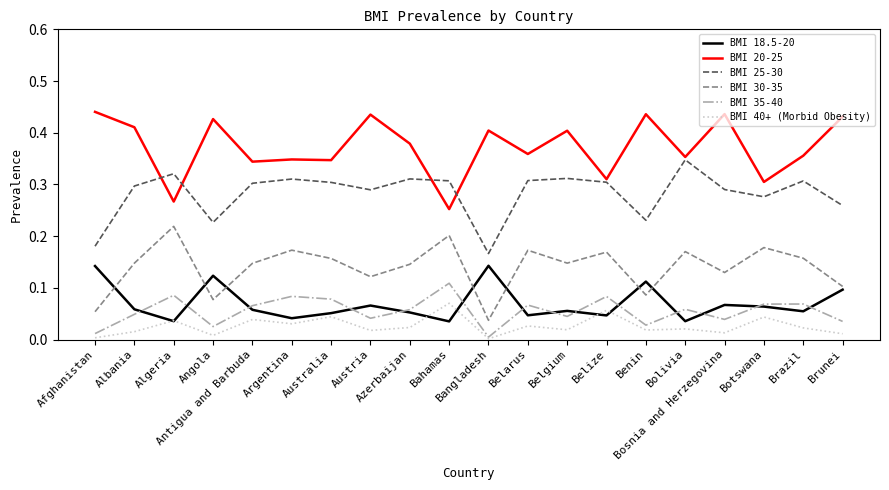

The BMI 25-30 series shows 0.1 at Afghanistan. True or false?

False